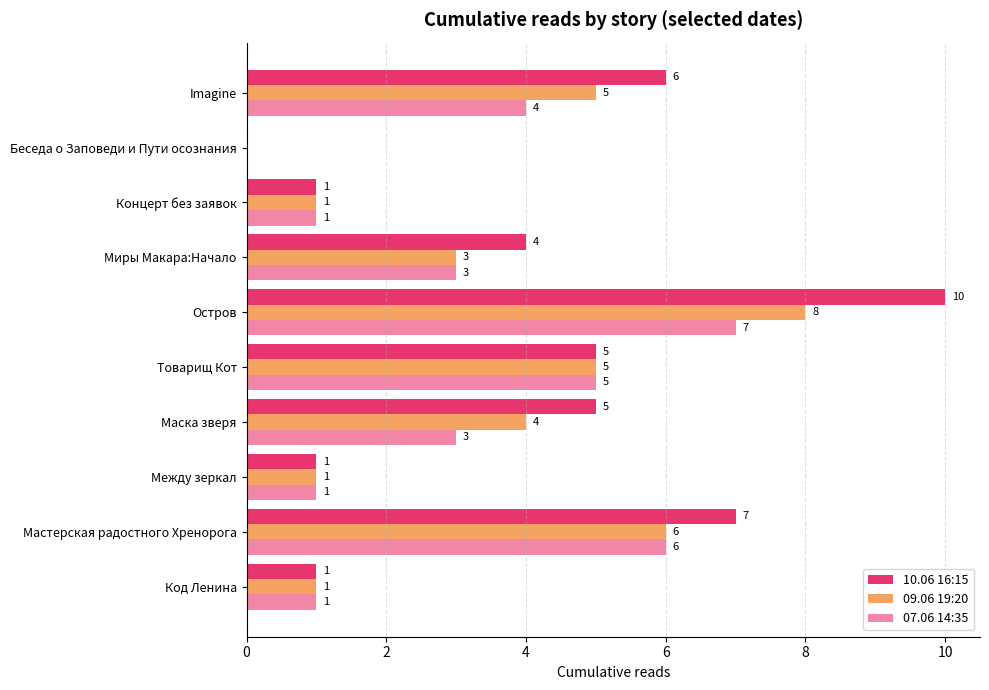

How many positive values does the 10.06 16:15 series have?

9